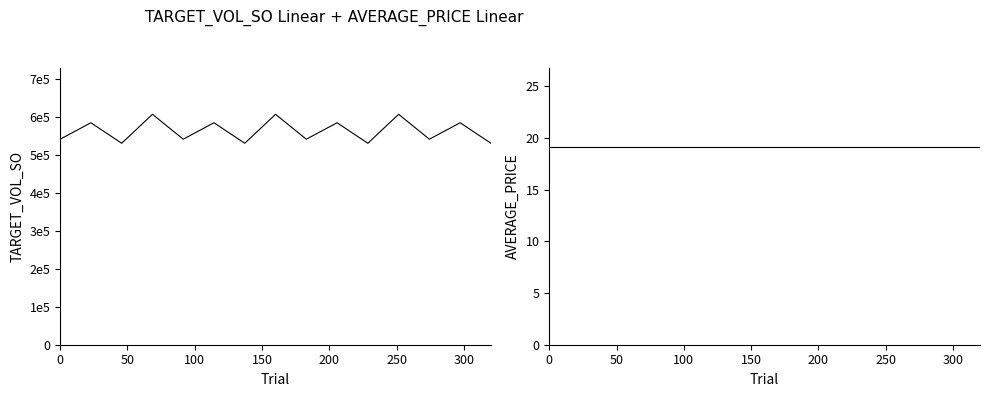

List the series in order of their peak value, lowest first.

AVERAGE_PRICE, TARGET_VOL_SO